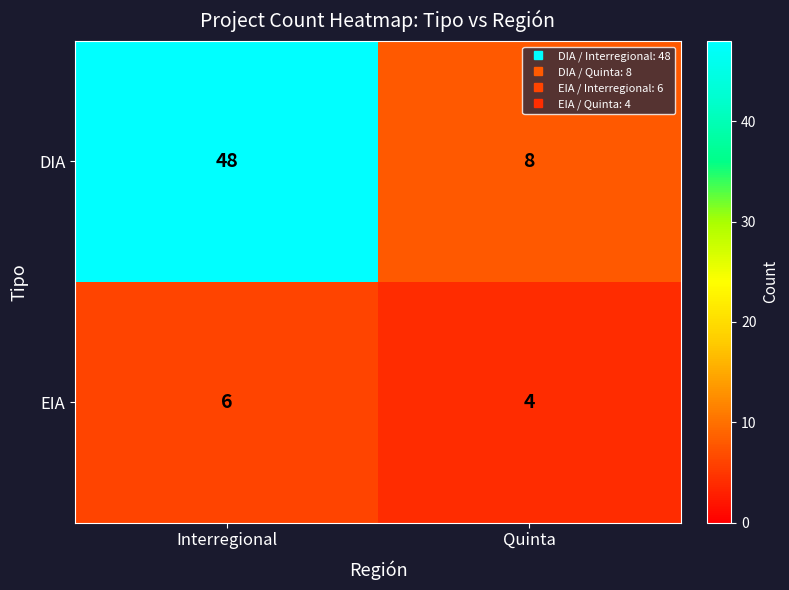

Rank the series by their maximum value, from highest to lowest.

DIA, EIA